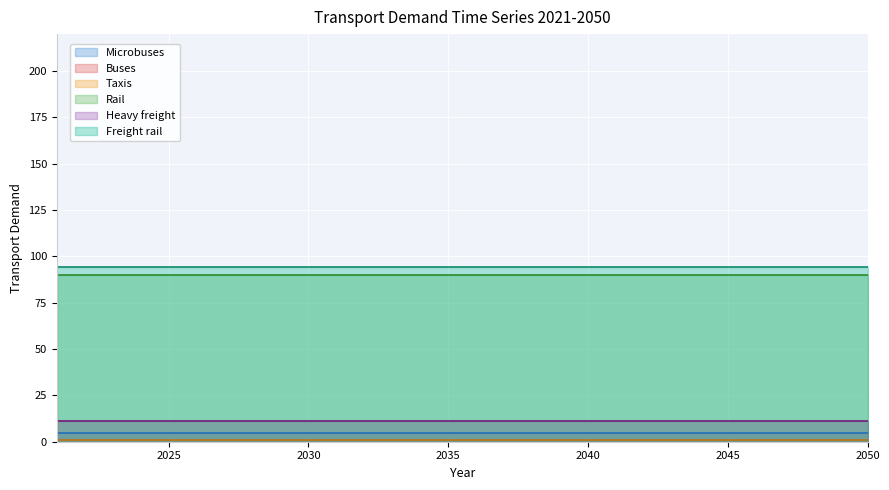

What are all the series names shown in the legend?

Microbuses, Buses, Taxis, Rail, Heavy freight, Freight rail